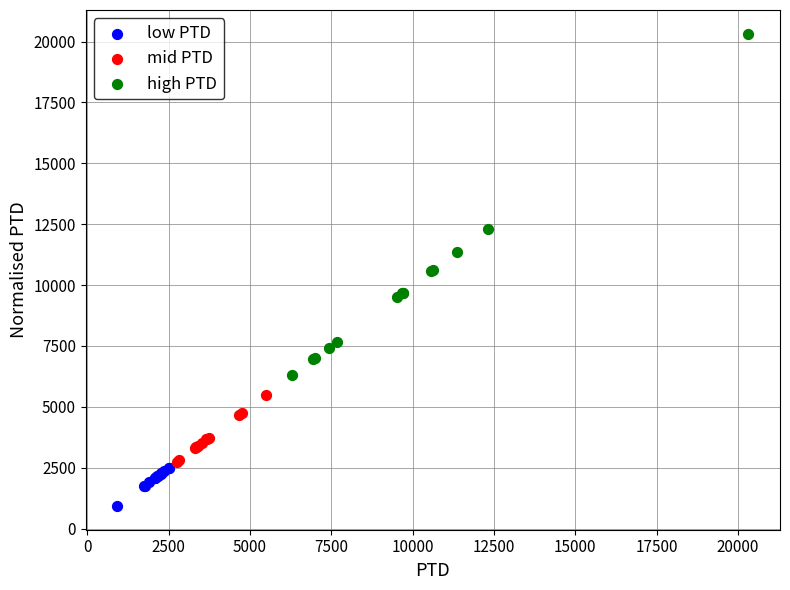

Which series contains the highest Y value?

high PTD